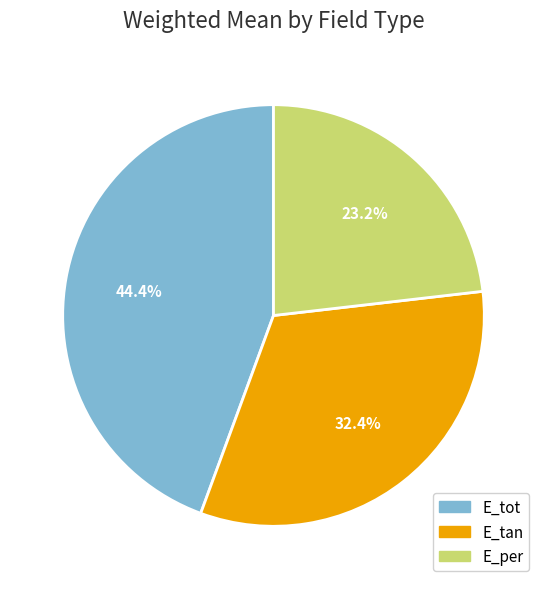

True or false: E_per accounts for 17% of the total.

False